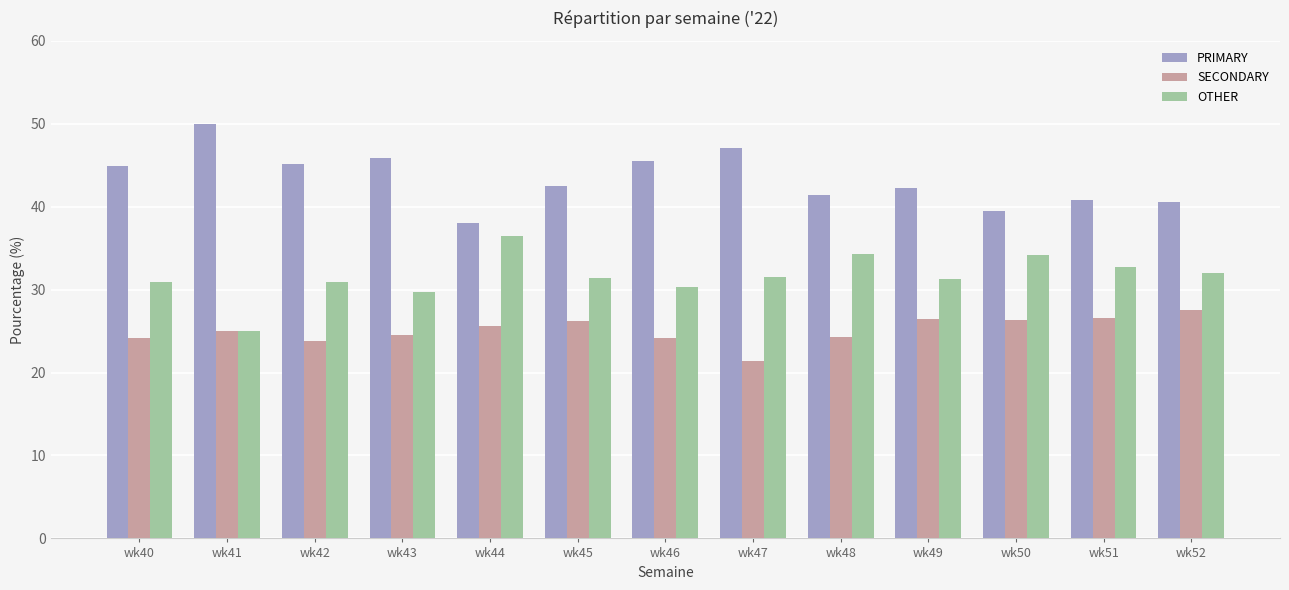

List the series in order of their peak value, lowest first.

SECONDARY, OTHER, PRIMARY